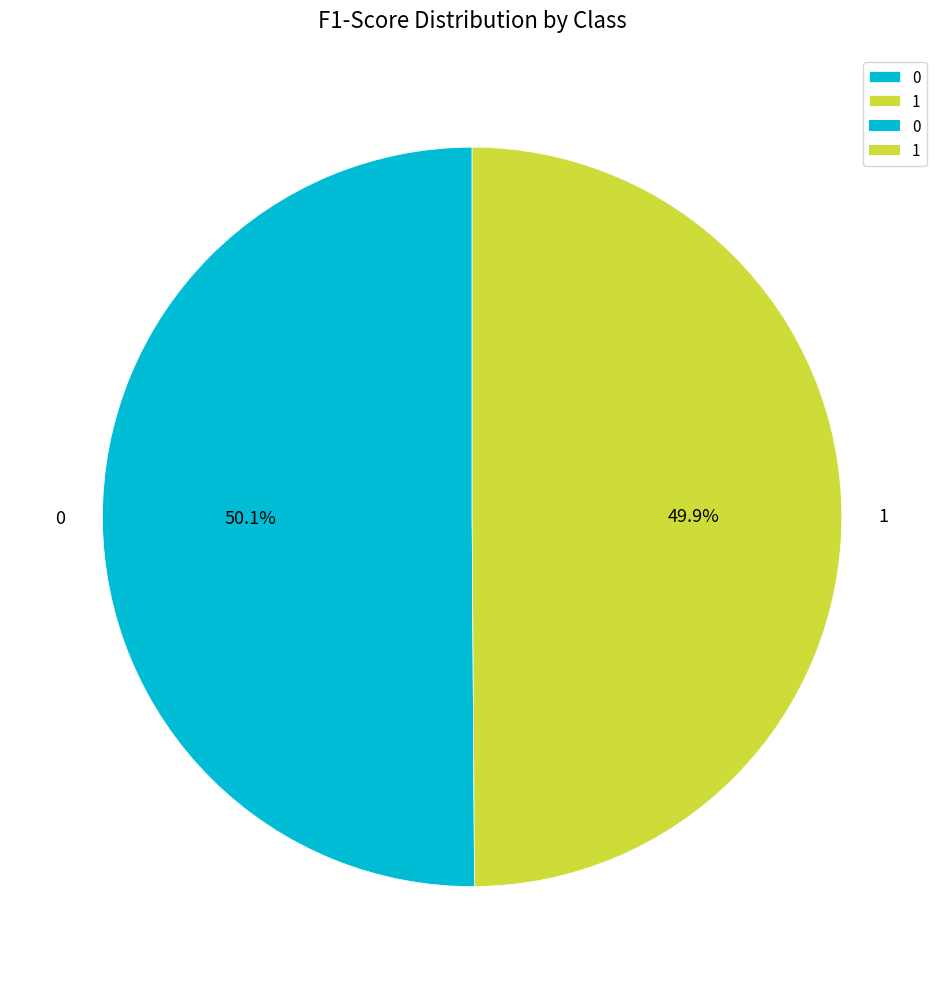

The 0 slice represents 63% of the pie. True or false?

False